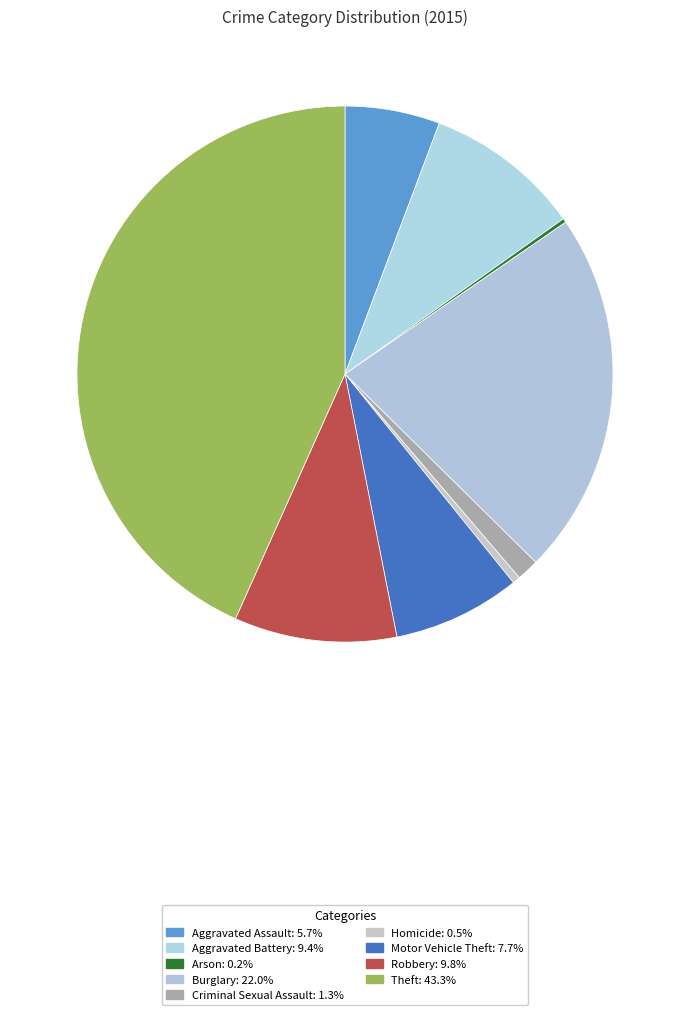

To the nearest percent, what percentage of the pie is Burglary?

22%